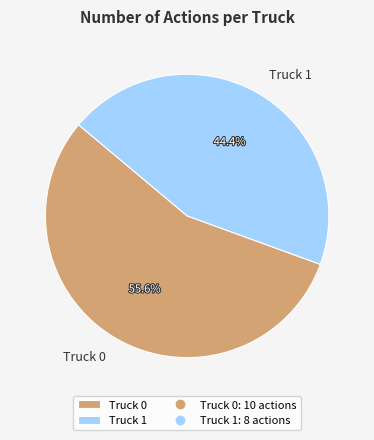

Does any single category account for the majority?

Yes